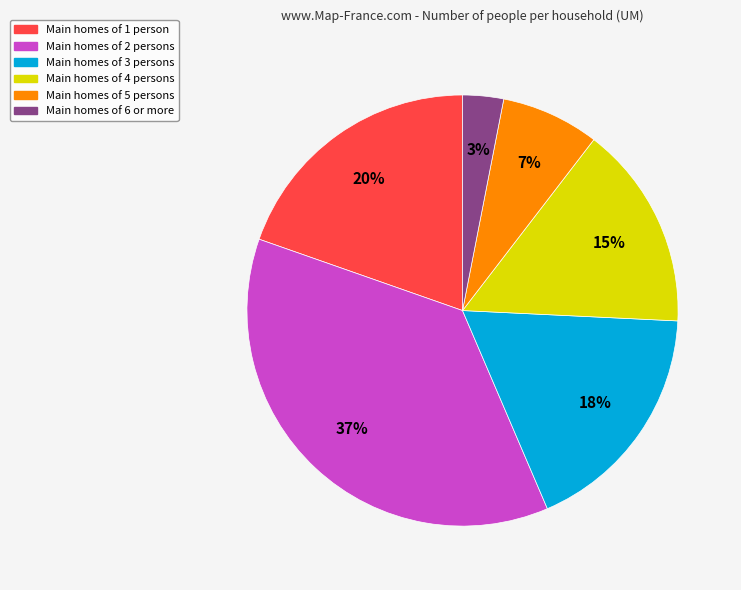

Does any single category account for the majority?

No